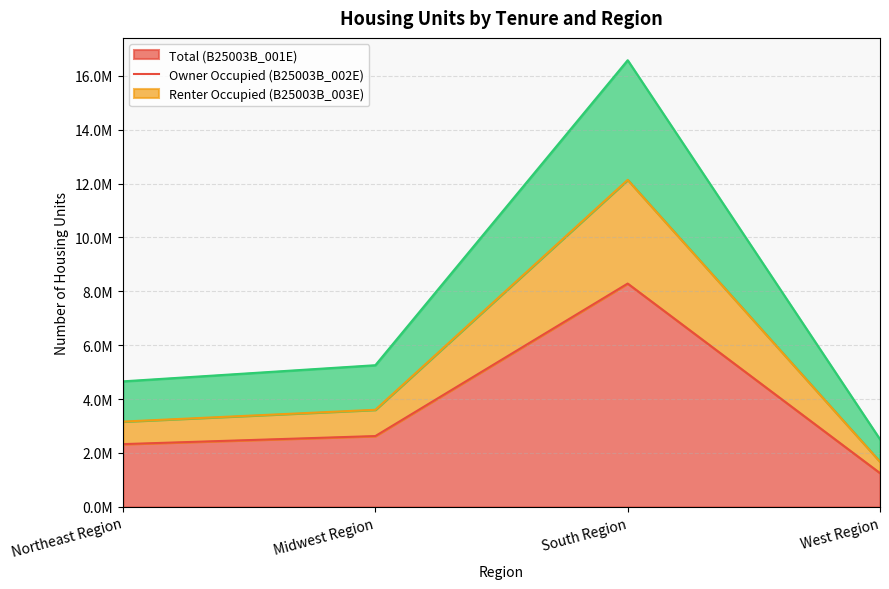

What is the difference between the B25003B_003E values at Northeast Region and South Region?

11917950